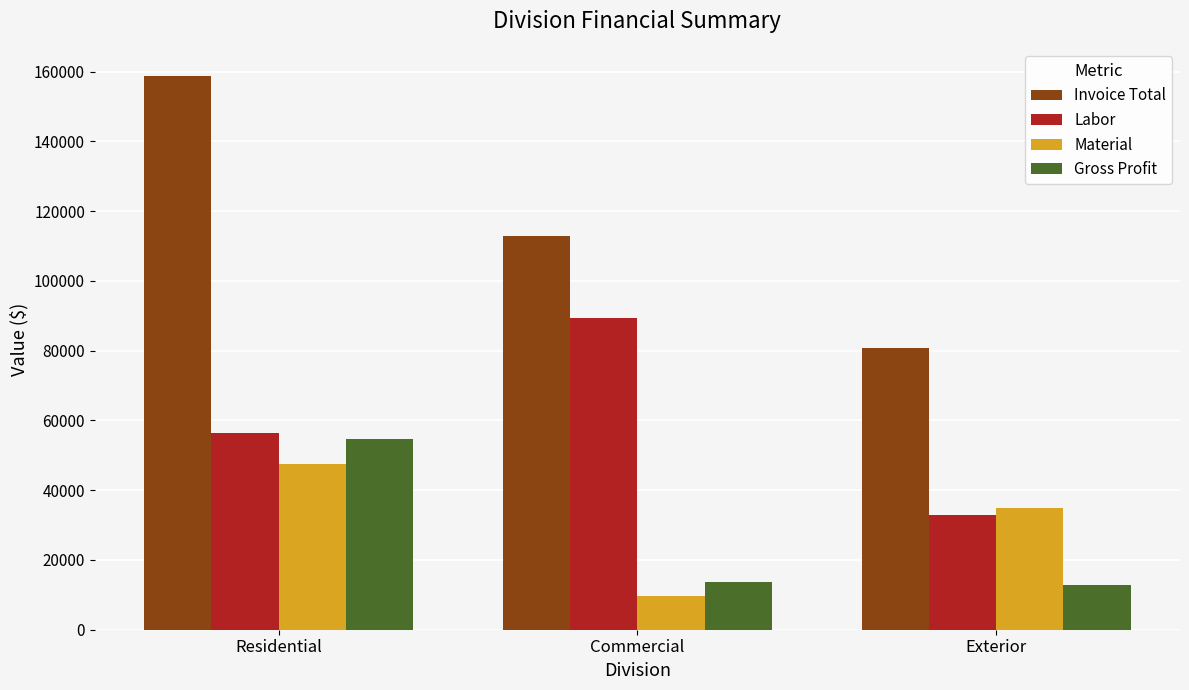

What is the value of the Gross Profit bar at the 2nd from the left?

13744.8